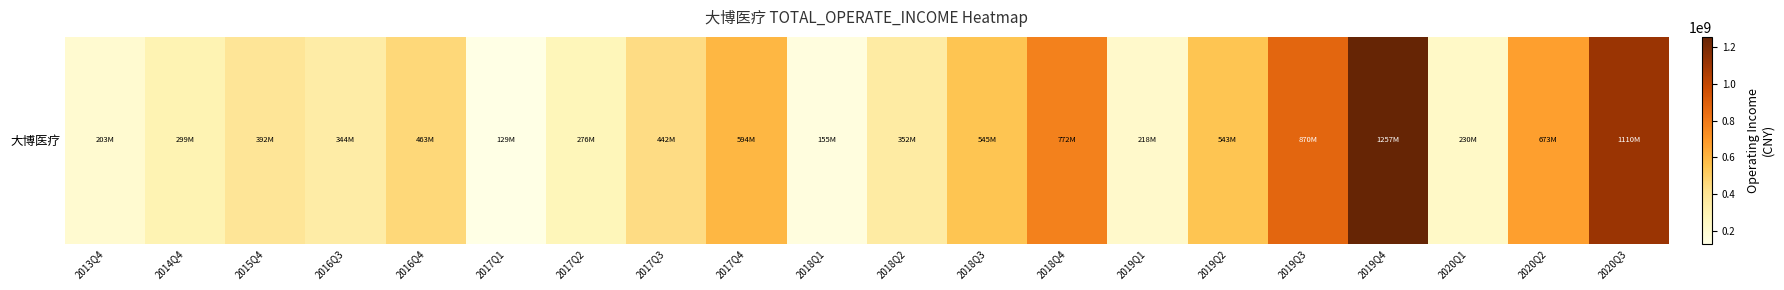

What is the approximate value at 2016Q3?

343874956.4